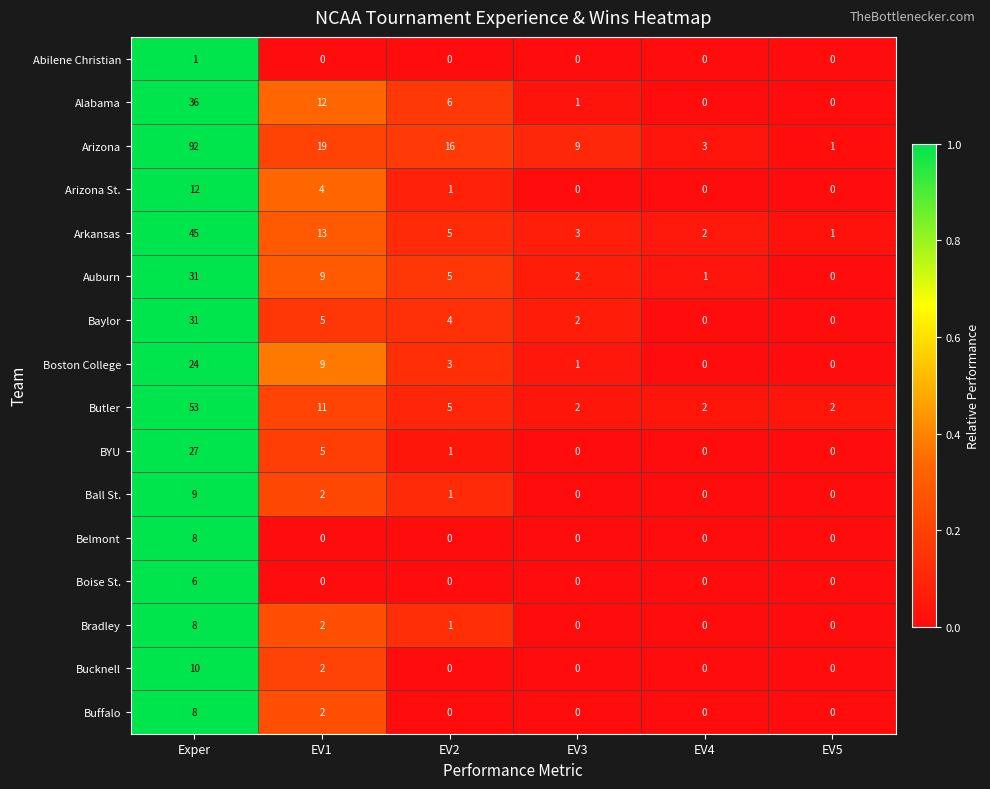

At which category is the sum across all series the highest?

Exper